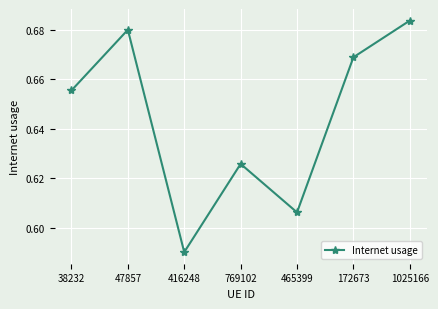

Which label corresponds to the smallest value in the chart?

416248